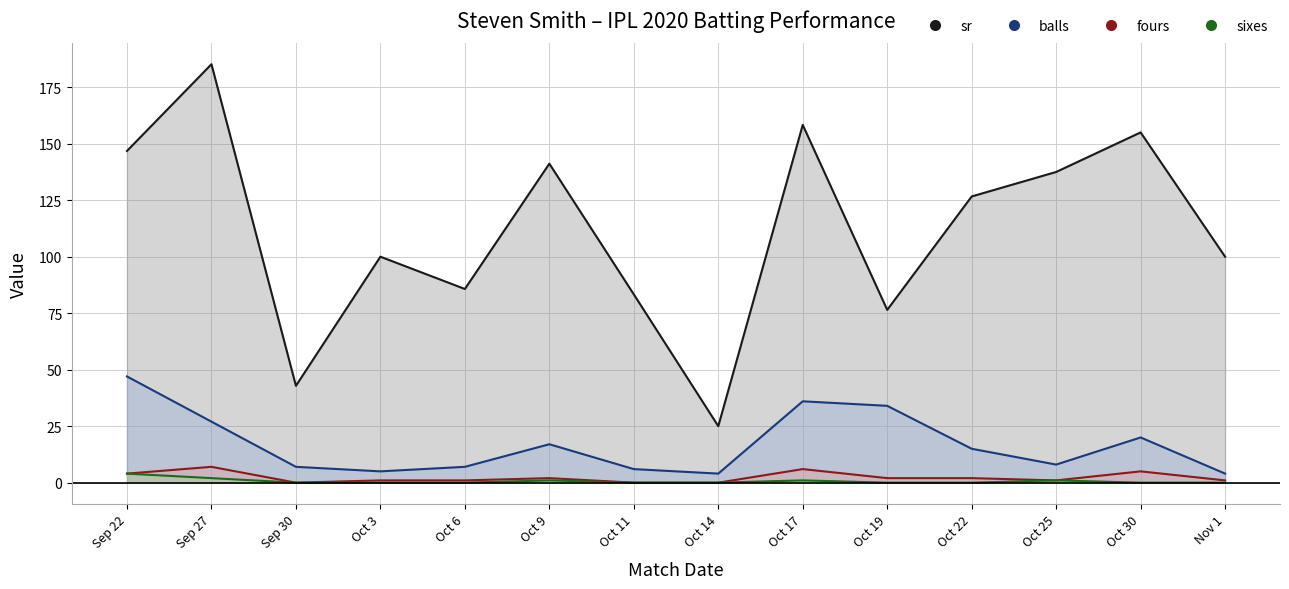

What are all the series names shown in the legend?

sr, balls, fours, sixes